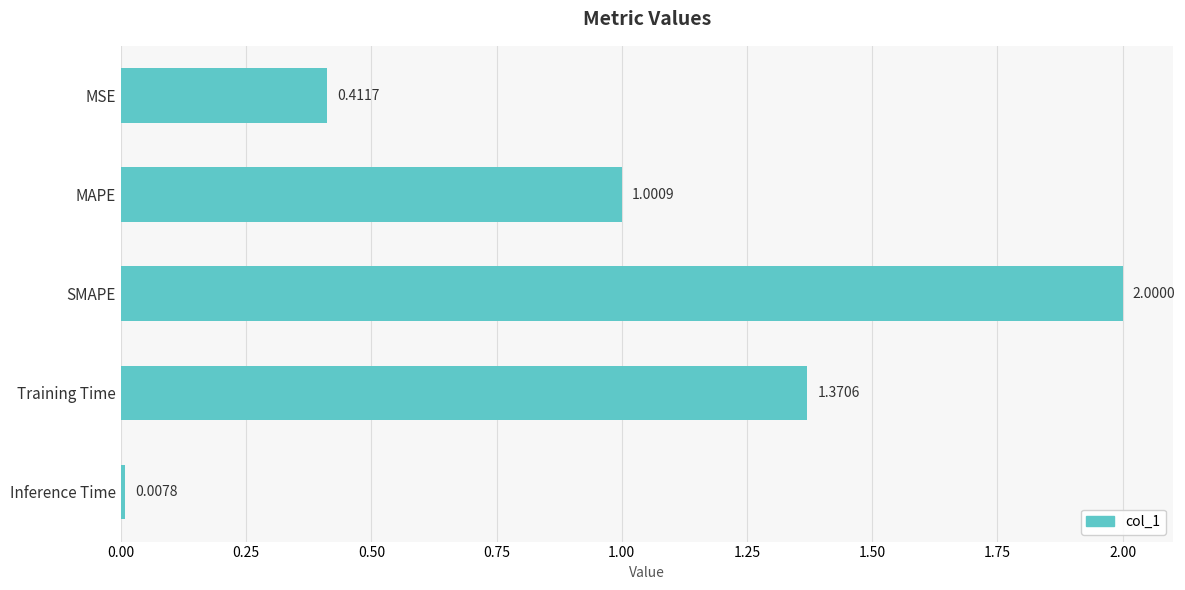

Which has a higher value, MSE or SMAPE?

SMAPE